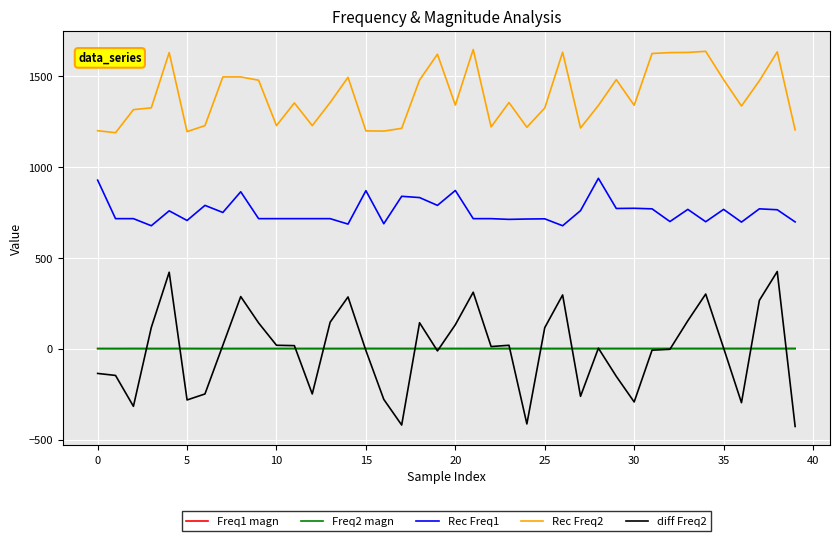

Which series has the widest spread of values?

diff Freq2